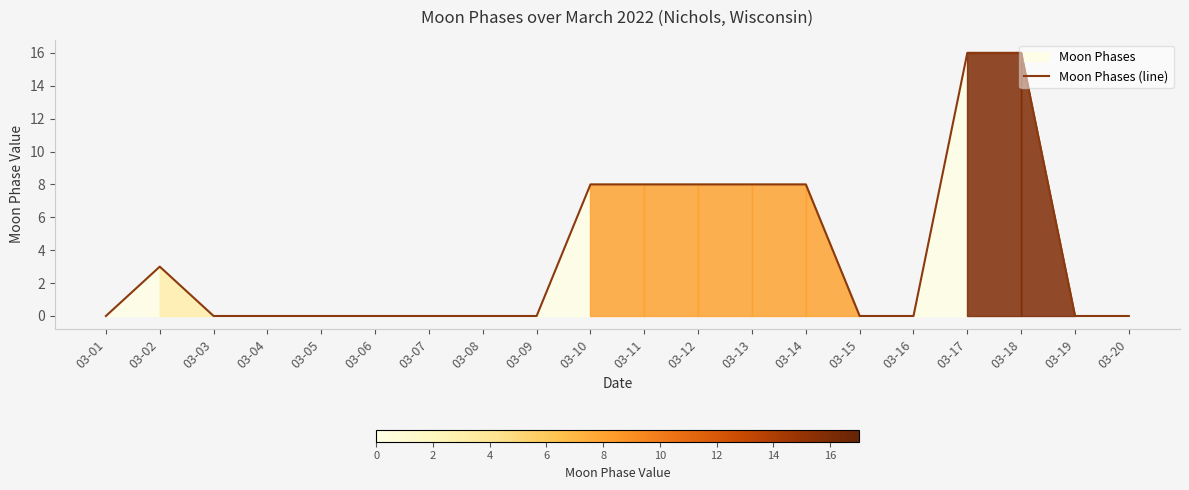

How many lines are shown in the chart?

1